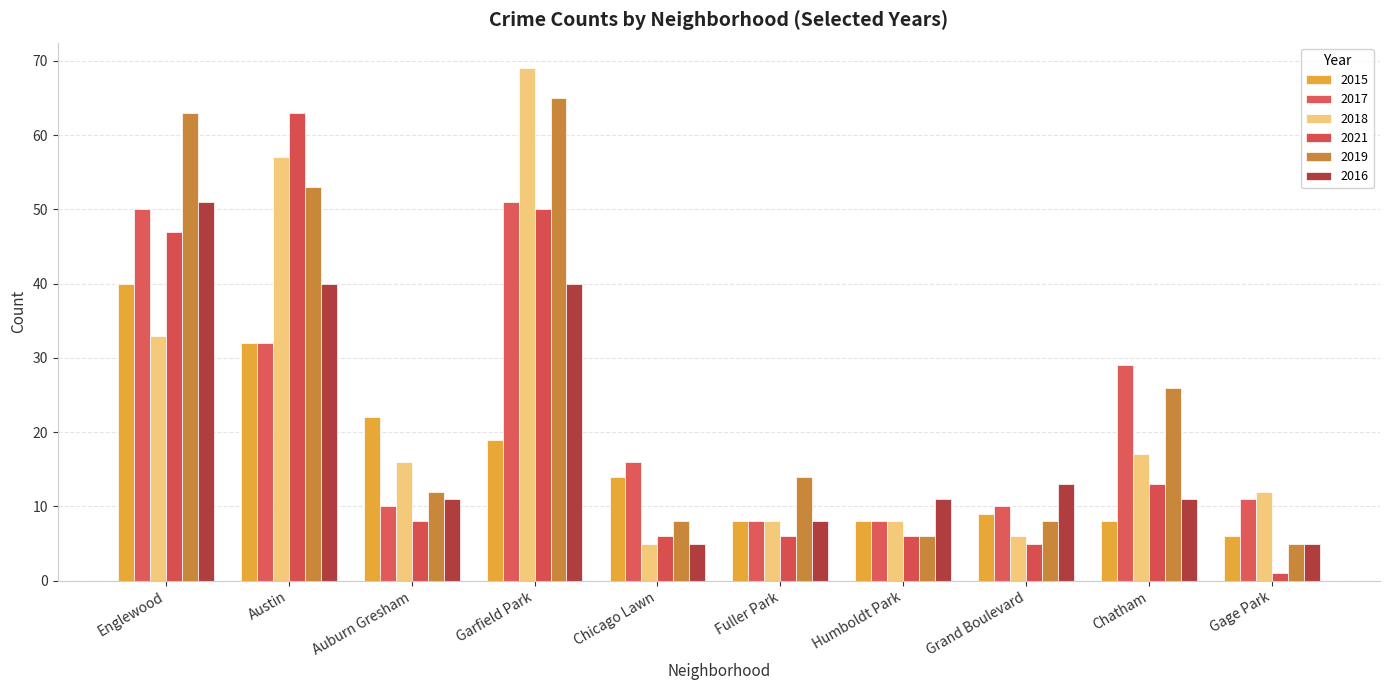

What is the approximate value of 2021 at Englewood?

47